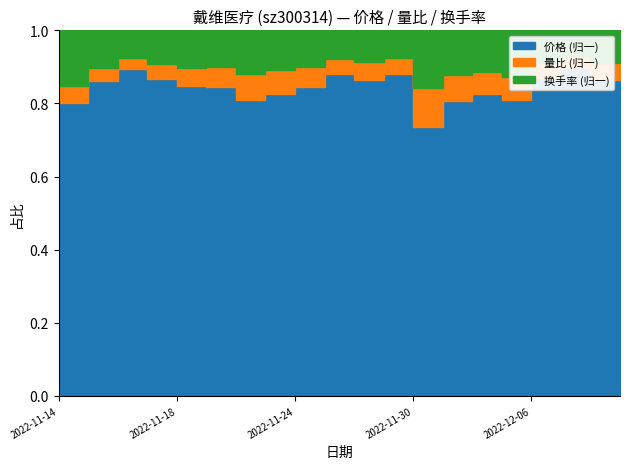

Reading left to right, list all the values displayed in this chart.

价格: 2022-11-14=15.0	2022-11-15=14.9	2022-11-16=14.7	2022-11-17=14.6	2022-11-18=14.9	2022-11-21=15.0	2022-11-22=14.4	2022-11-23=14.4	2022-11-24=14.5	2022-11-25=14.4	2022-11-28=14.2	2022-11-29=14.5	2022-11-30=14.5	2022-12-01=14.6	2022-12-02=14.8	2022-12-05=14.3	2022-12-06=14.2	2022-12-07=14.3	2022-12-08=14.0	2022-12-09=14.1
量比: 2022-11-14=0.9	2022-11-15=0.6	2022-11-16=0.5	2022-11-17=0.7	2022-11-18=0.8	2022-11-21=1.0	2022-11-22=1.3	2022-11-23=1.1	2022-11-24=0.9	2022-11-25=0.7	2022-11-28=0.8	2022-11-29=0.7	2022-11-30=2.1	2022-12-01=1.3	2022-12-02=1.1	2022-12-05=1.1	2022-12-06=0.7	2022-12-07=0.5	2022-12-08=0.8	2022-12-09=0.7
换手率: 2022-11-14=2.9	2022-11-15=1.8	2022-11-16=1.2	2022-11-17=1.5	2022-11-18=1.8	2022-11-21=1.8	2022-11-22=2.1	2022-11-23=1.9	2022-11-24=1.7	2022-11-25=1.3	2022-11-28=1.4	2022-11-29=1.2	2022-11-30=3.1	2022-12-01=2.2	2022-12-02=2.0	2022-12-05=2.2	2022-12-06=1.5	2022-12-07=1.1	2022-12-08=1.4	2022-12-09=1.2